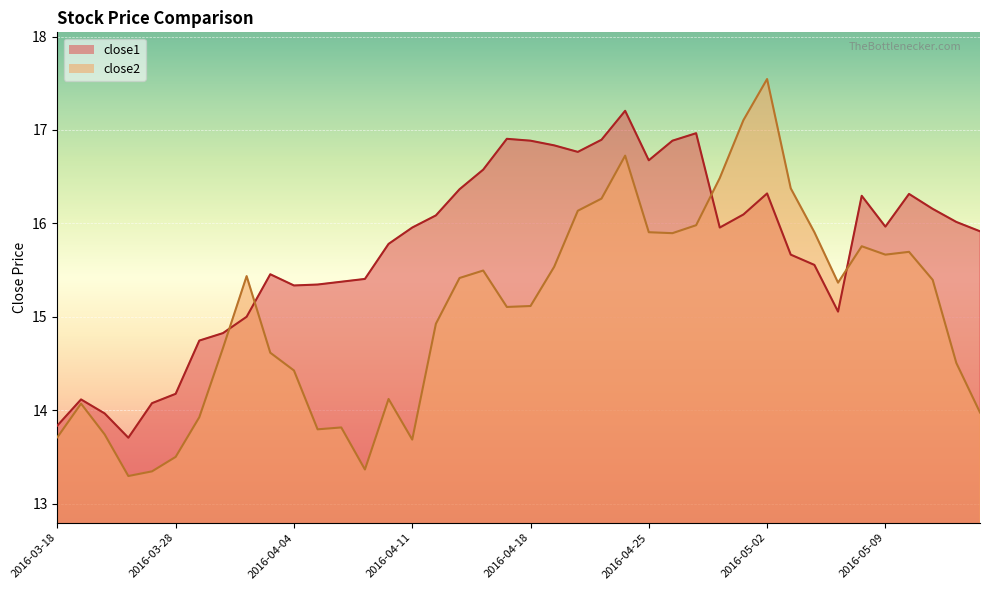

What is the minimum value for close1?

13.7